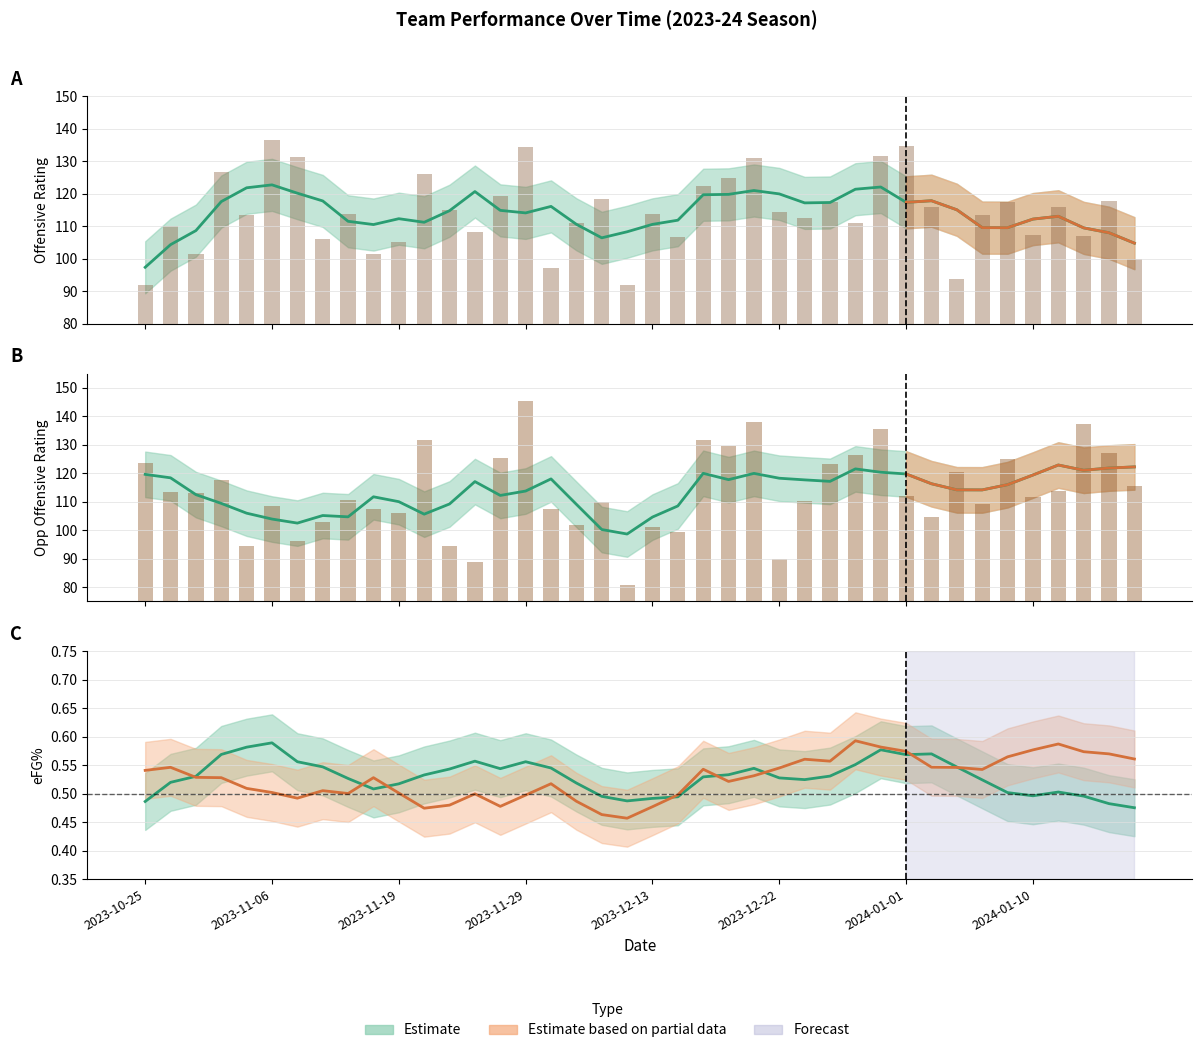

How many data points does each series have?

40